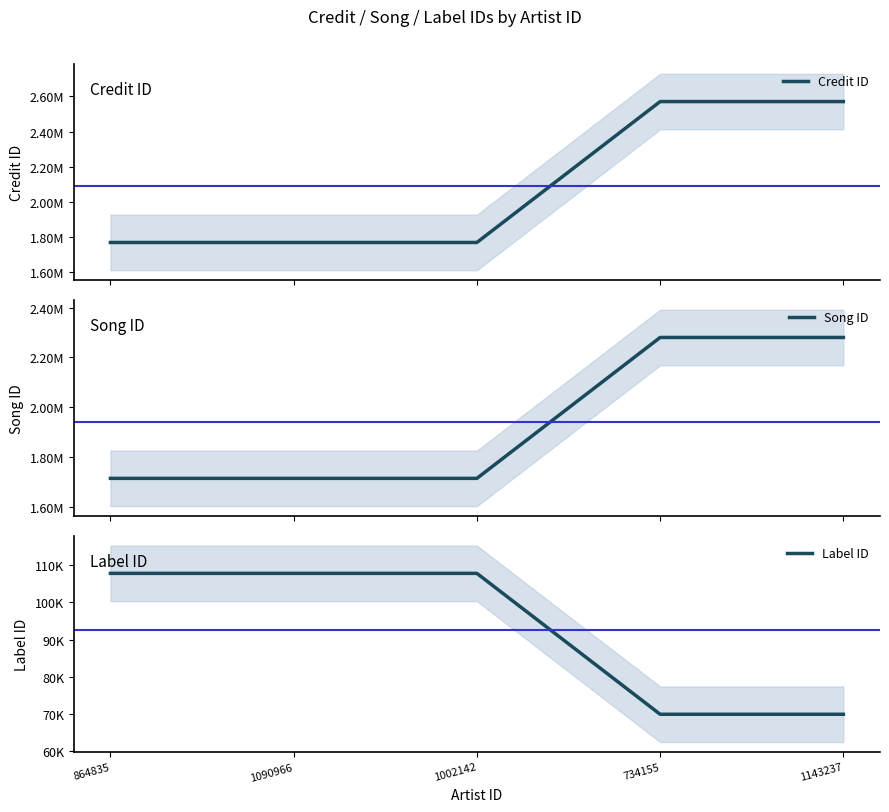

What is the label of the 4th point from the right?

1090966